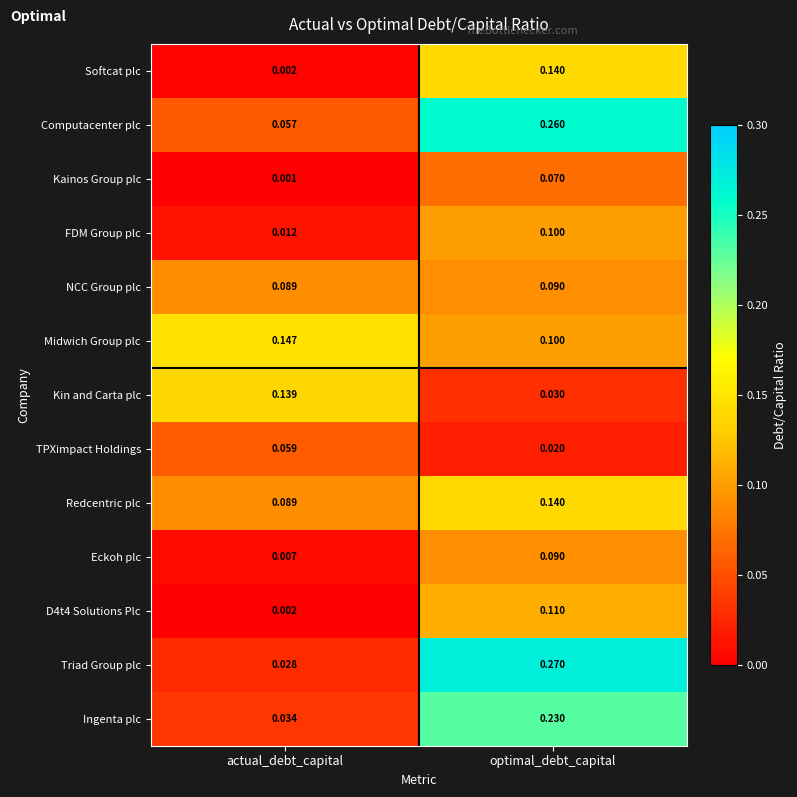

What is the total value across all series at actual_debt_capital?

0.7